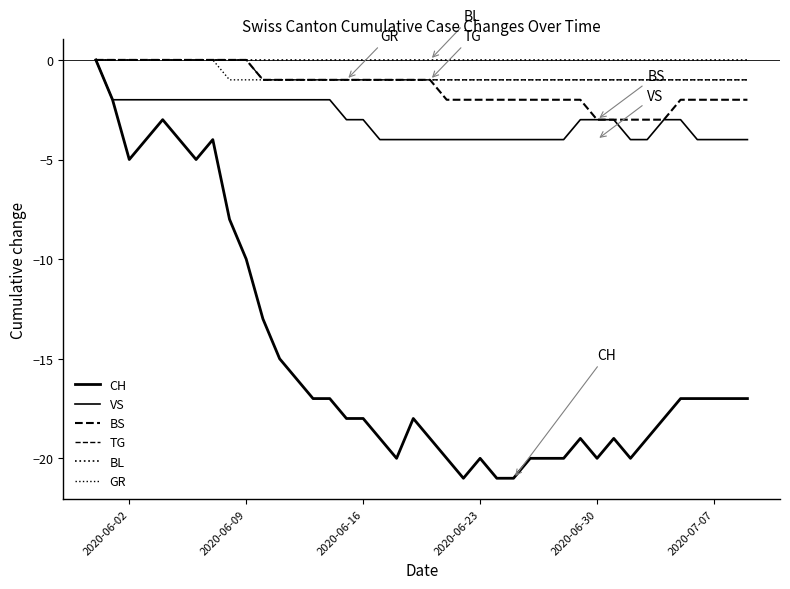

Count the number of categories in the chart.

40